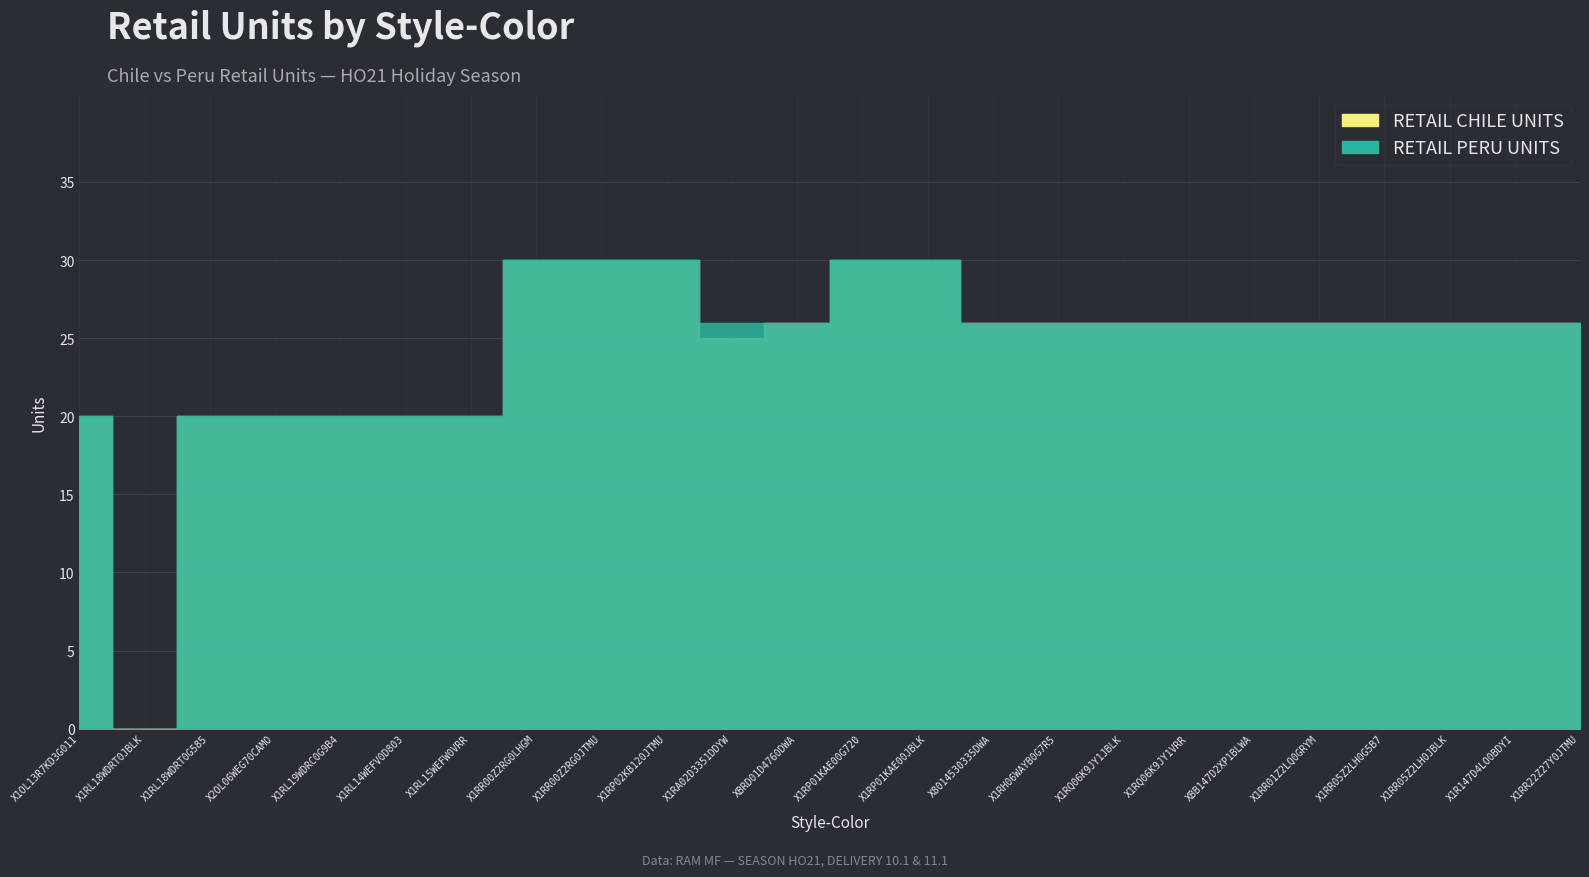

What is the label of the 17th point from the right?

X1RR00Z2RG0LHGM